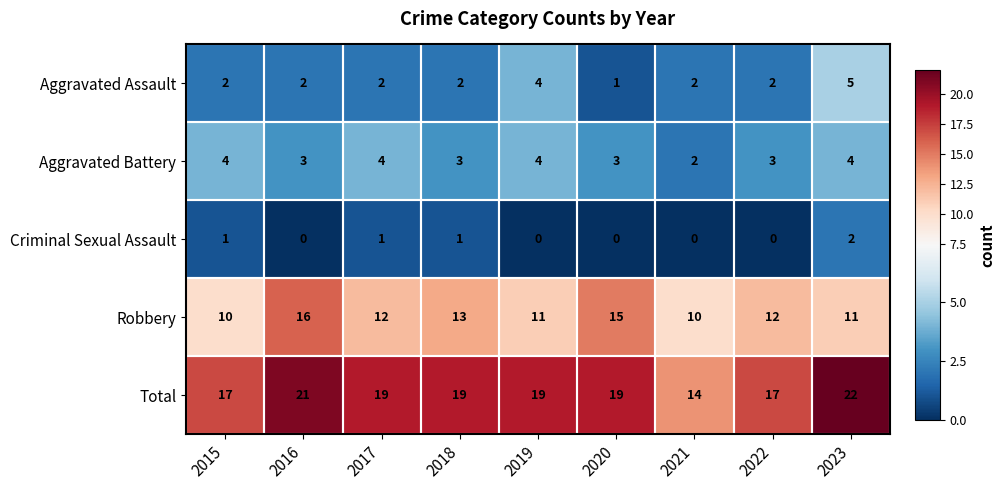

True or false: Robbery has a value of 16 at 2016.

True